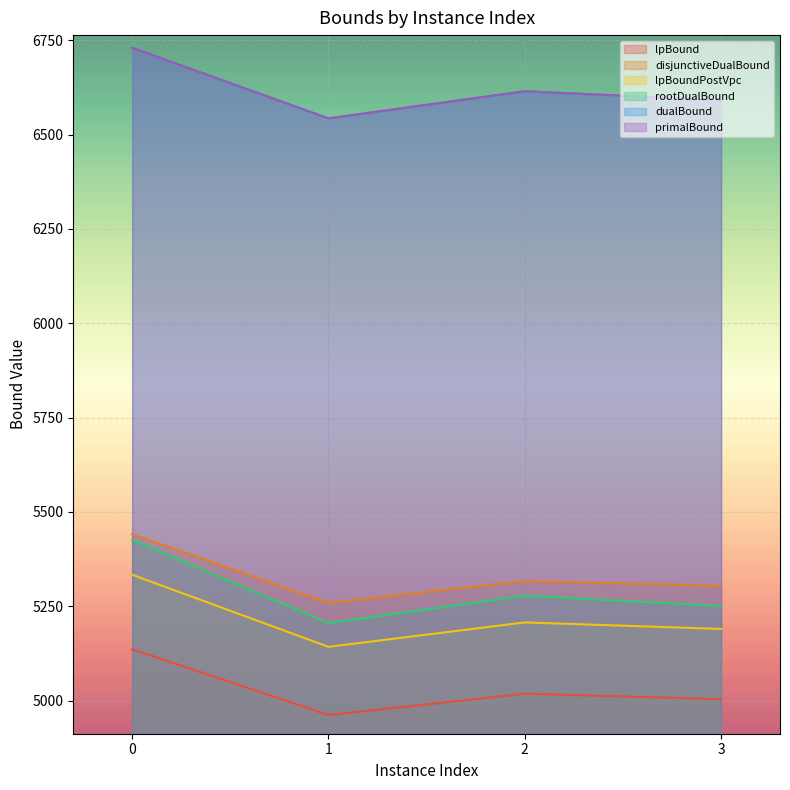

Reading left to right, extract all data points from this chart.

lpBound: 0=5136.2	1=4962.0	2=5018.3	3=5004.0
disjunctiveDualBound: 0=5441.2	1=5259.2	2=5316.8	3=5304.3
lpBoundPostVpc: 0=5333.7	1=5142.7	2=5207.4	3=5190.1
rootDualBound: 0=5425.7	1=5205.6	2=5278.2	3=5250.8
dualBound: 0=6730.0	1=6543.0	2=6615.0	3=6591.0
primalBound: 0=6730.0	1=6543.0	2=6615.0	3=6591.0